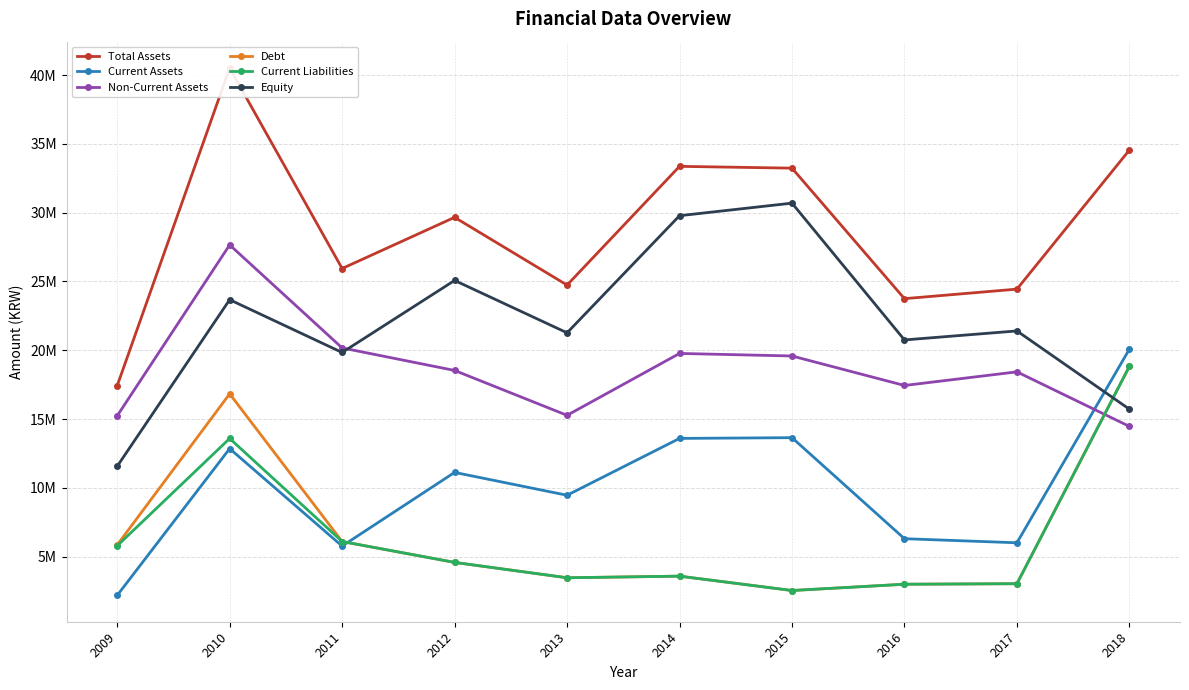

How many categories are shown in the chart?

10